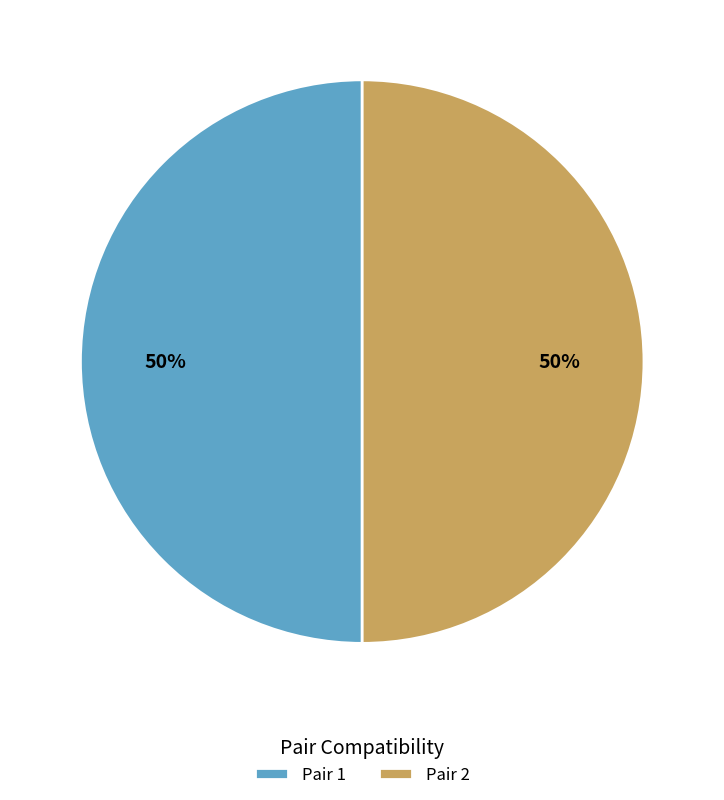

How many segments does this pie chart have?

2